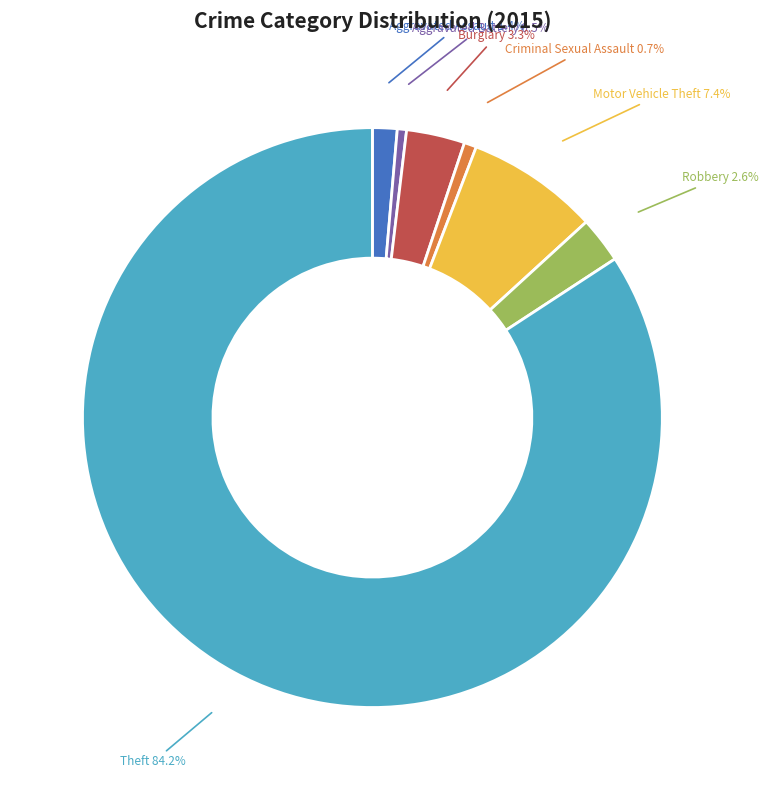

Which category has the biggest portion of the pie?

Theft